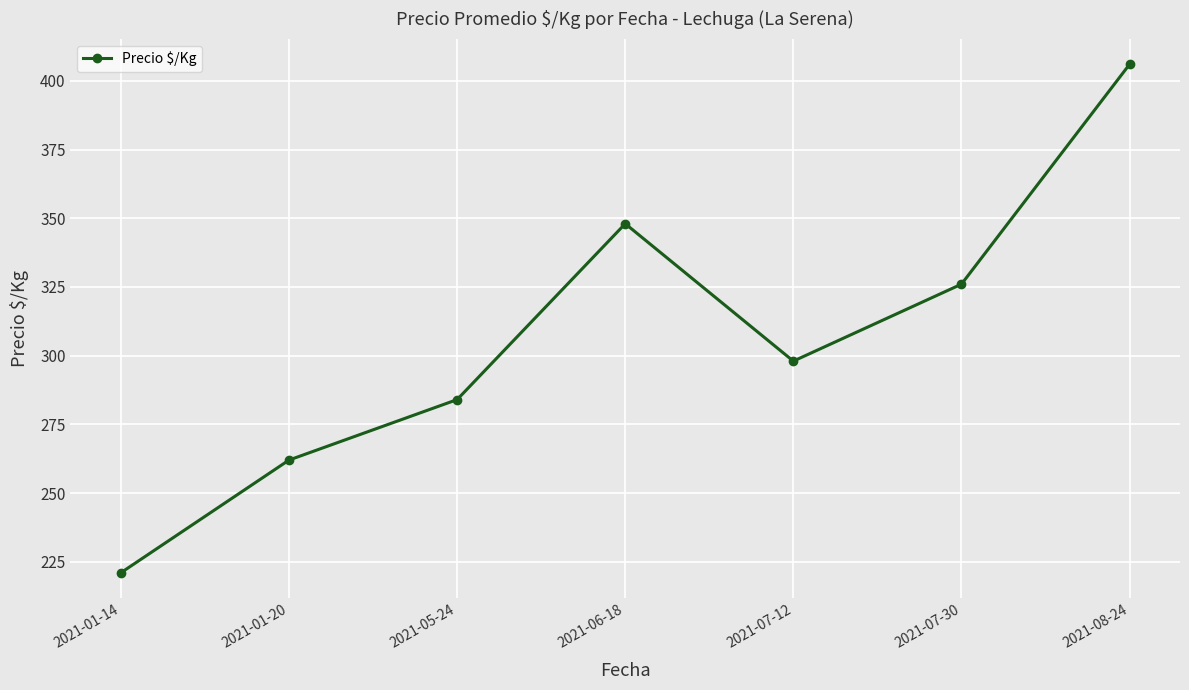

The chart shows a value of 472 at 2021-07-12. True or false?

False